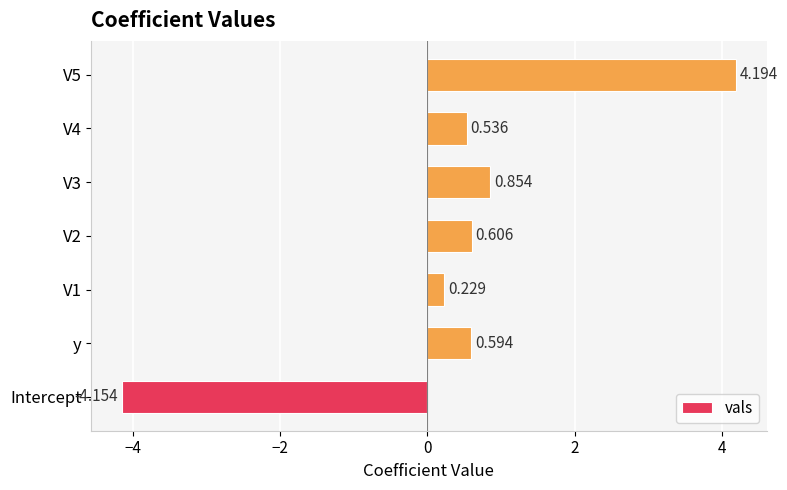

At which category does the chart reach its minimum across all series?

Intercept